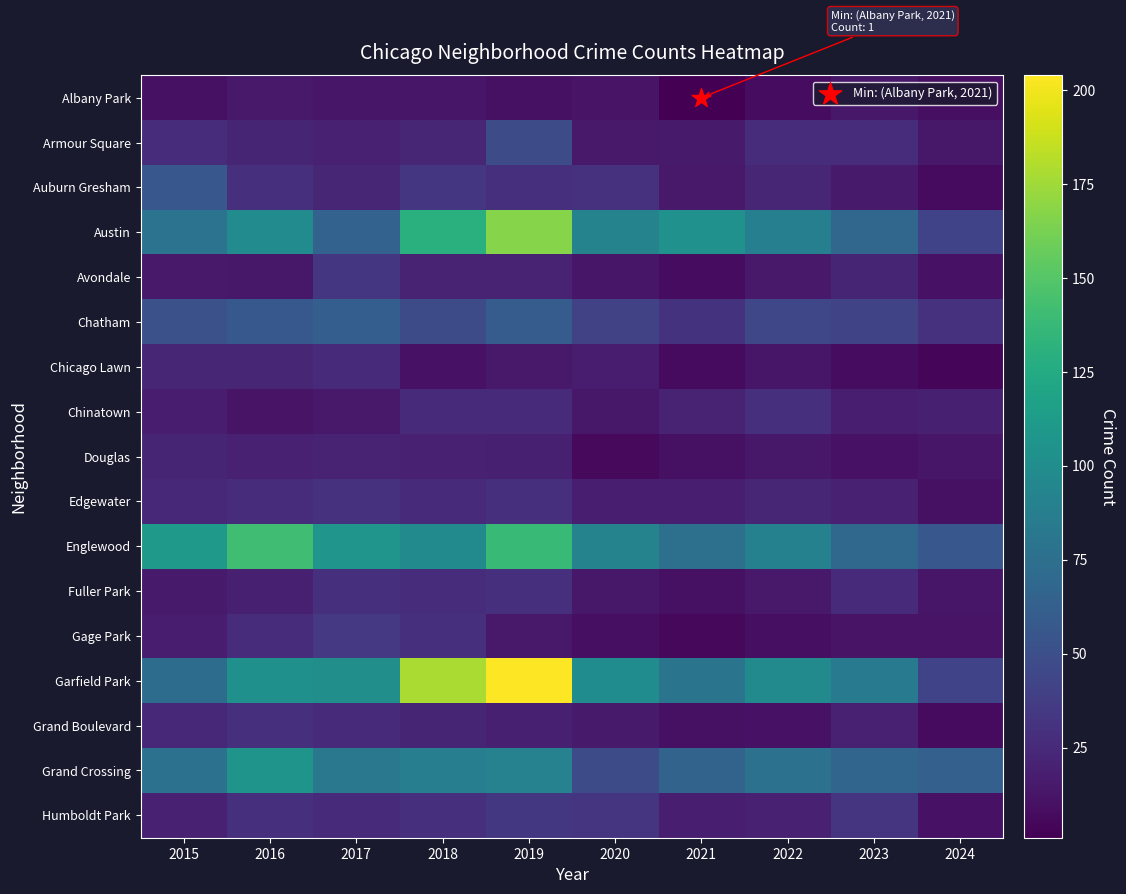

Count the number of categories in the chart.

10